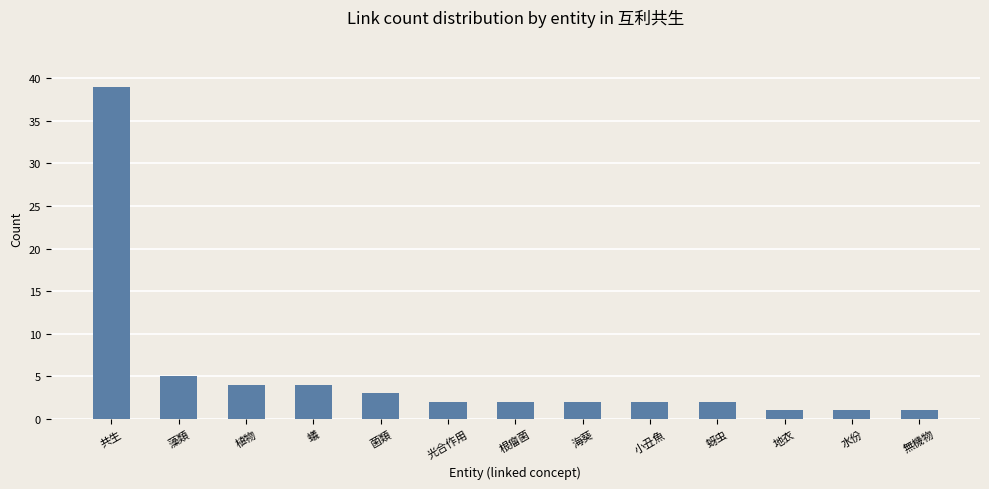

What is the value of the 1st bar from the left?

39